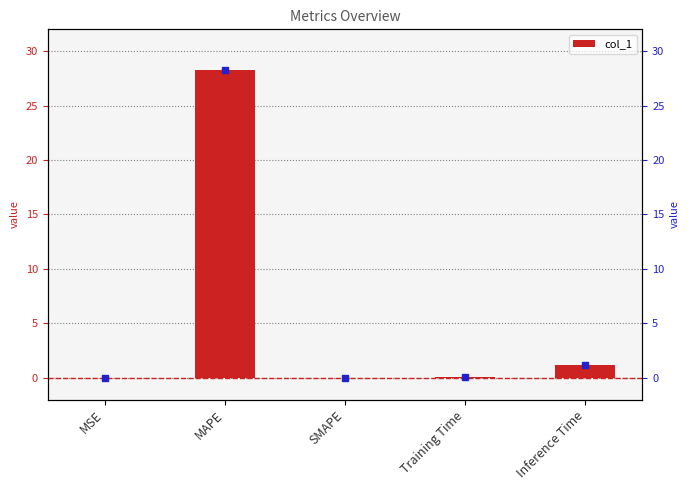

Are the bars grouped side by side (vs. stacked)?

No